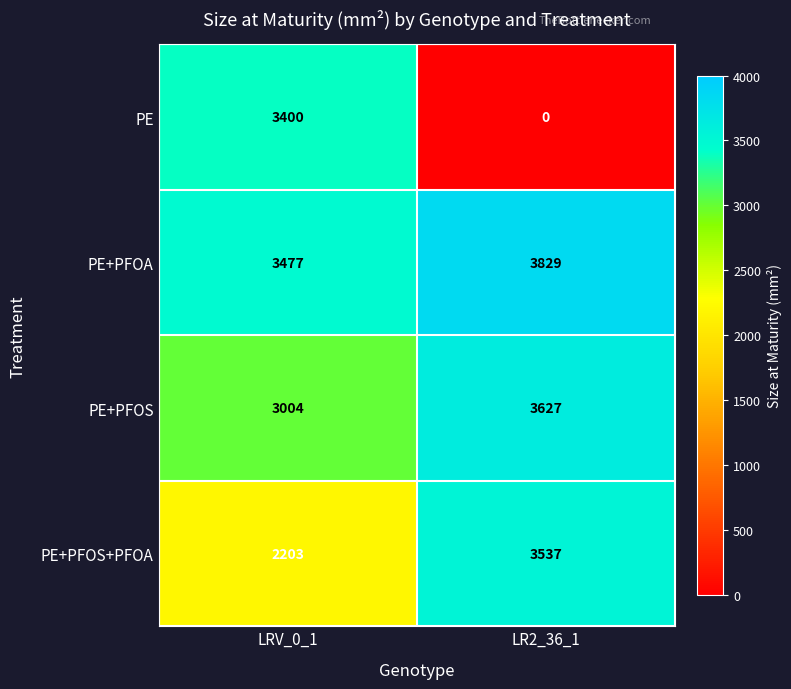

What is the total value across all series at LRV_0_1?

12084